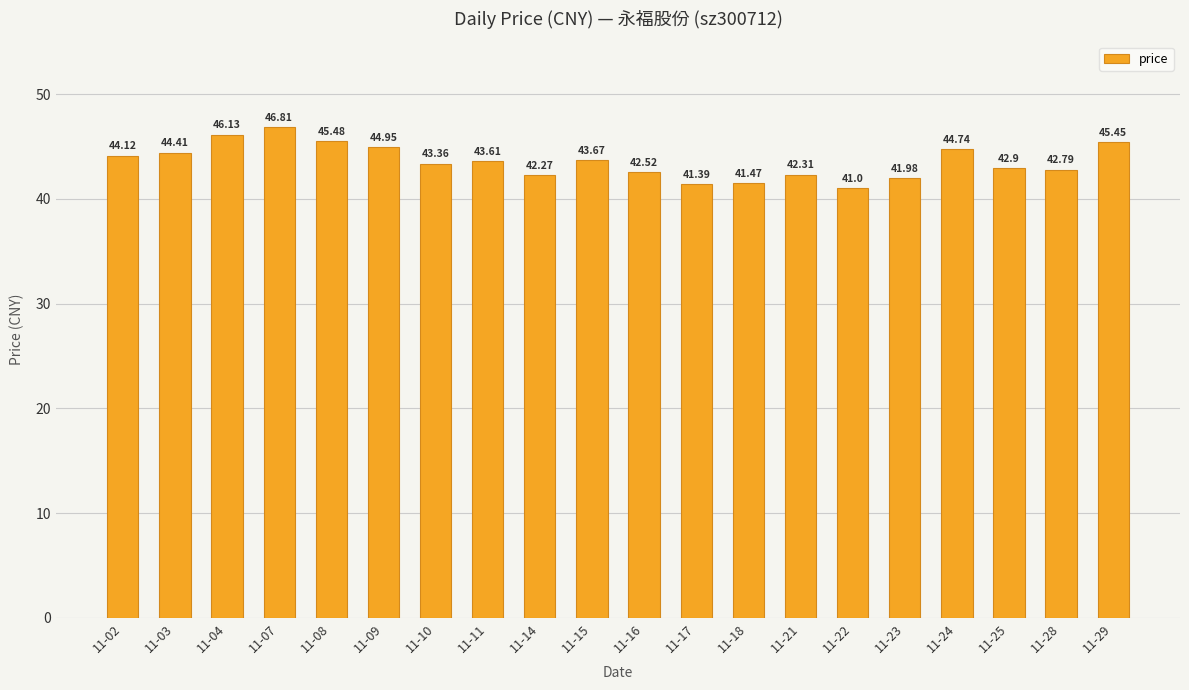

Reading left to right, what are all the values shown in this chart?

44.1	44.4	46.1	46.8	45.5	45.0	43.4	43.6	42.3	43.7	42.5	41.4	41.5	42.3	41.0	42.0	44.7	42.9	42.8	45.5